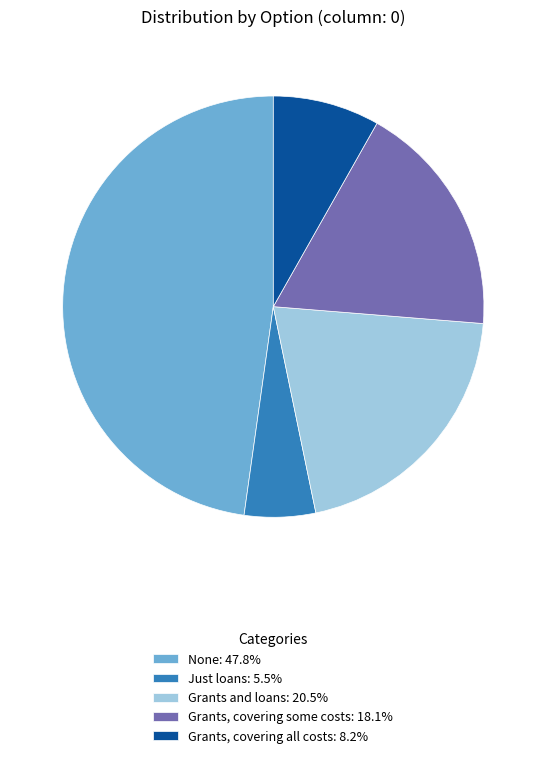

Does any single category account for the majority?

No